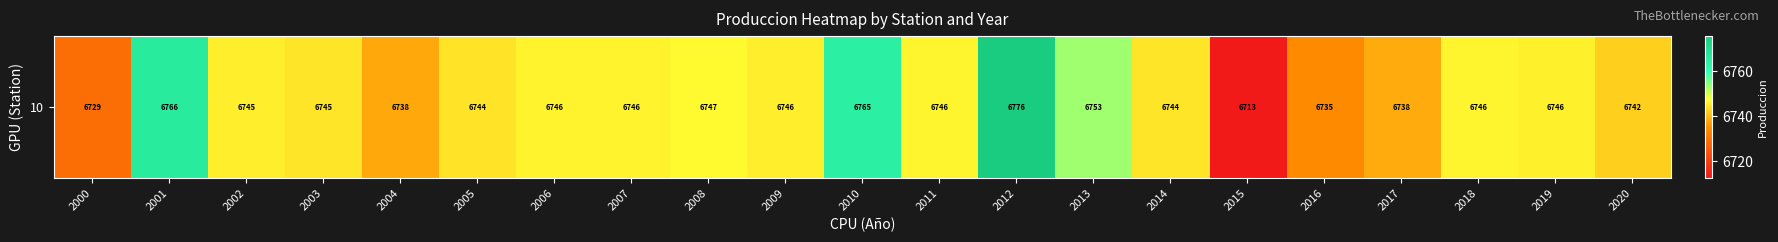

Which has a higher value, 2000 or 2004?

2004